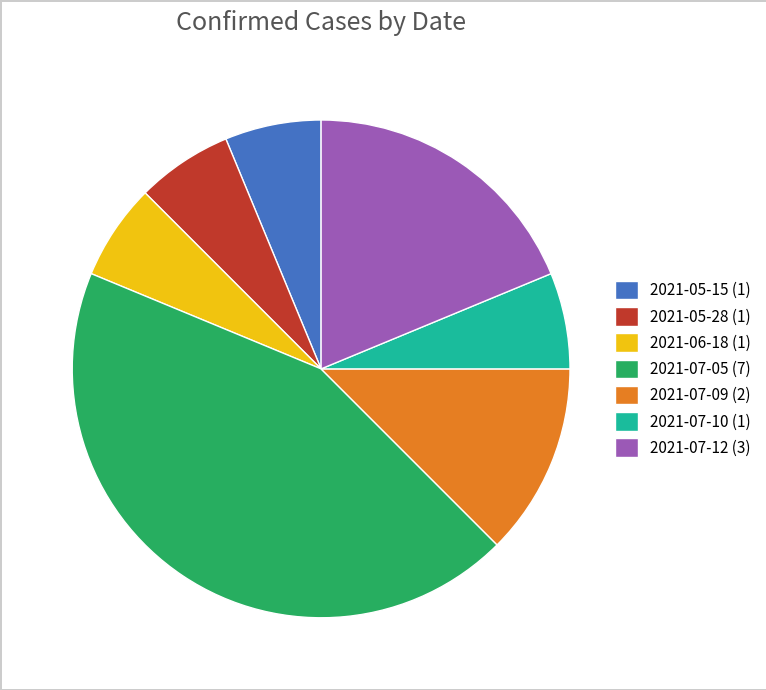

Combined, do 2021-05-15 (1) and 2021-06-18 (1) account for over 50%?

No